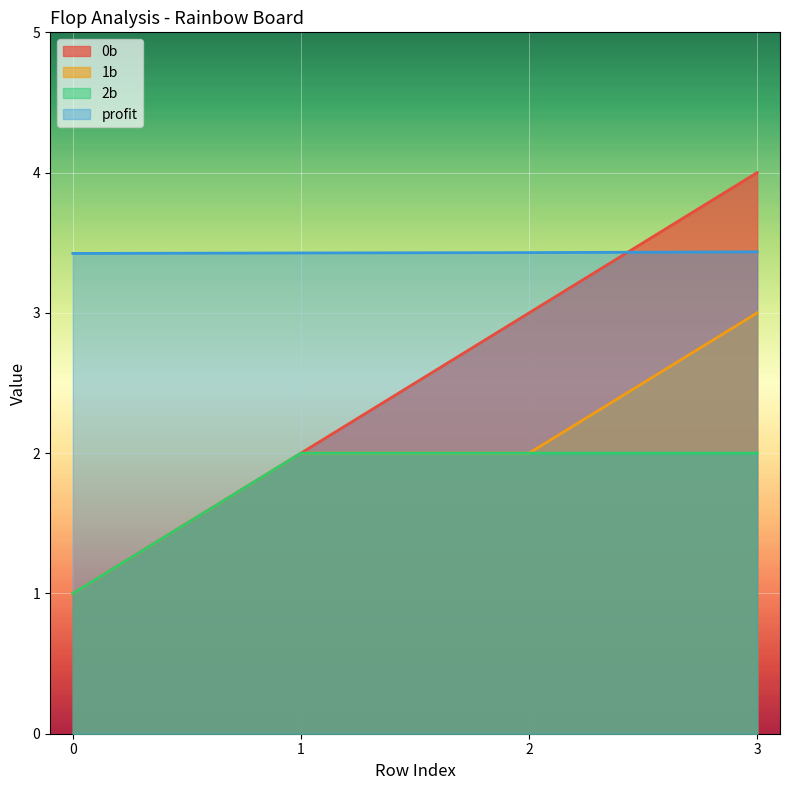

At which label does 0b first exceed 3?

3